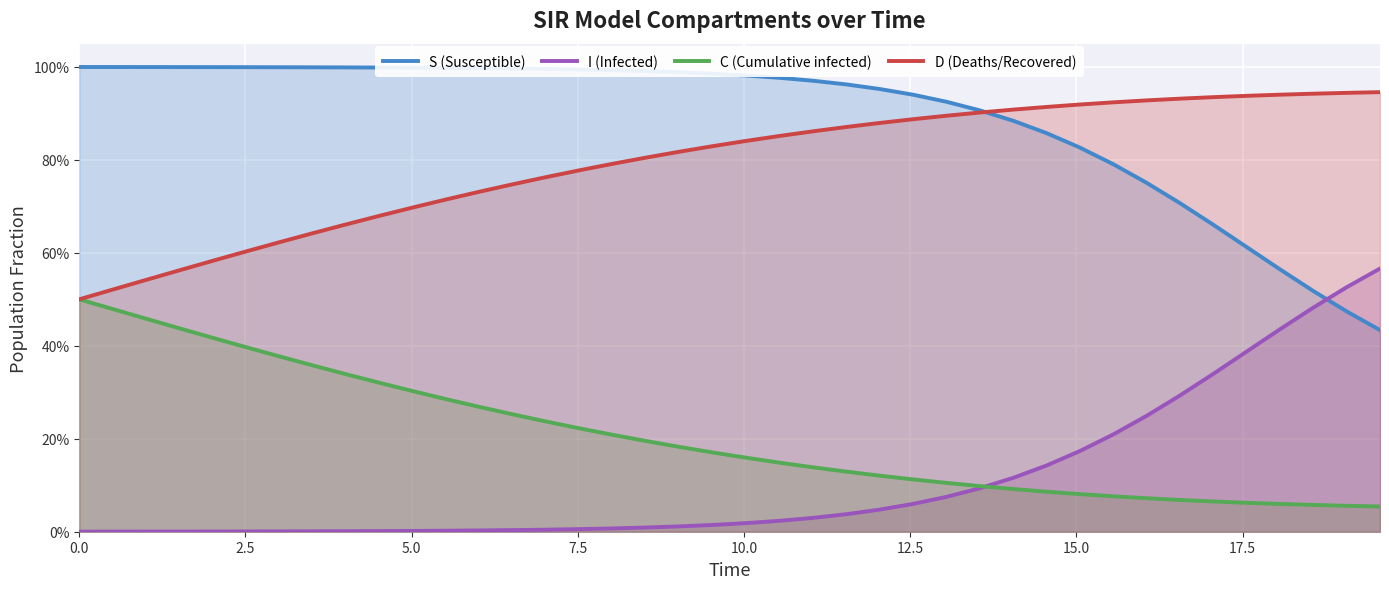

How many times do C (Cumulative infected) and I (Infected) cross each other?

1